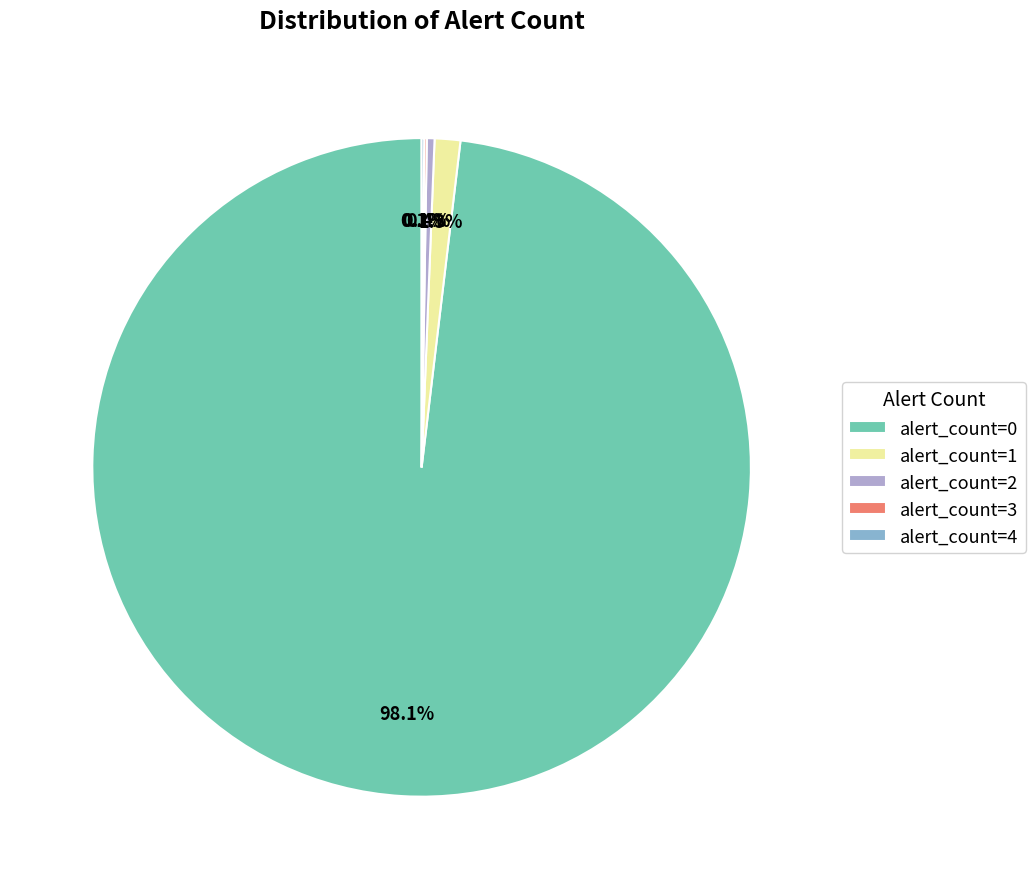

Which slice is the largest?

alert_count=0